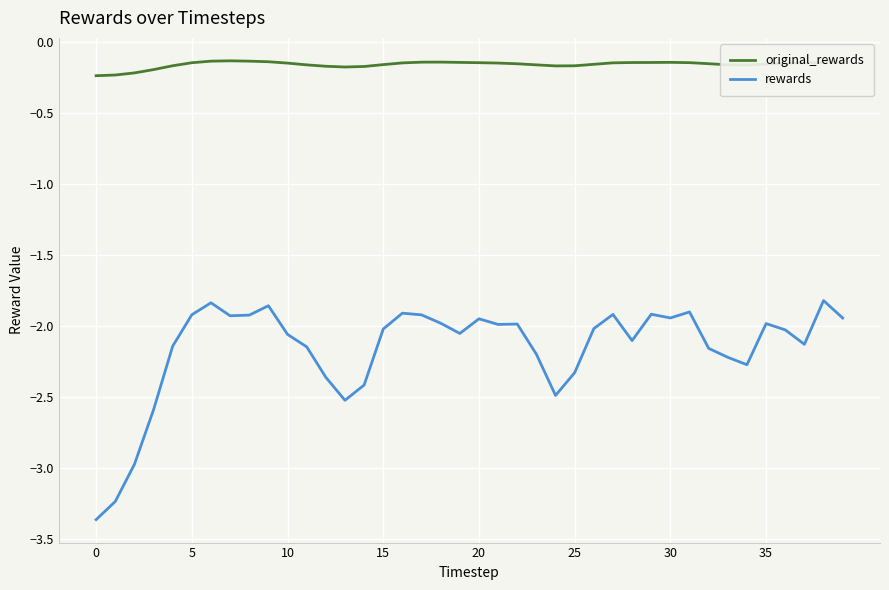

What is the minimum value for rewards?

-3.4